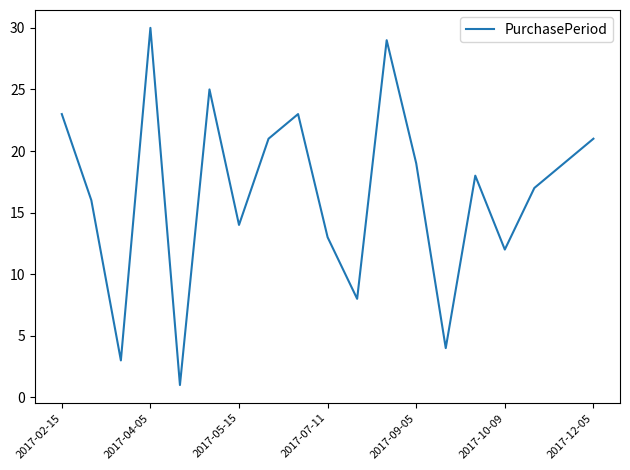

Reading left to right, extract all data points from this chart.

23	16	3	30	1	25	14	21	23	13	8	29	19	4	18	12	17	19	21